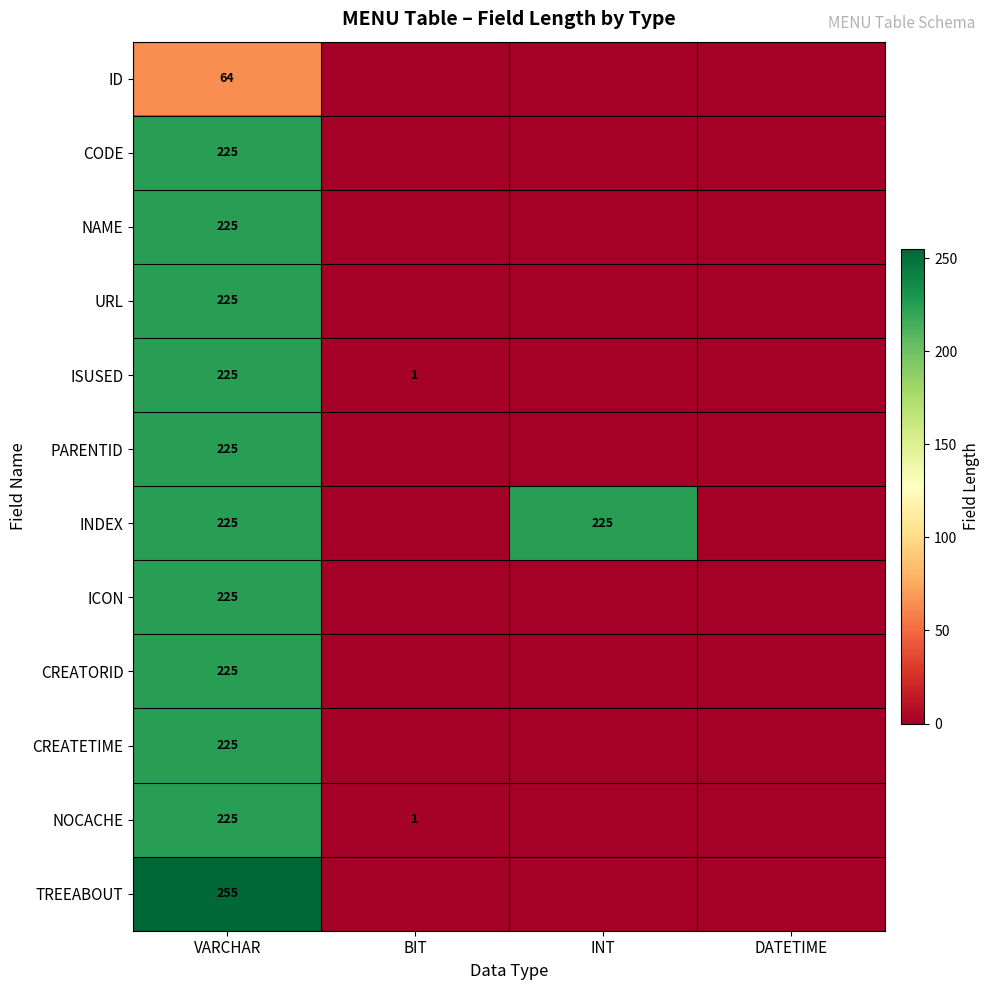

Which series has the largest range (max minus min)?

TREEABOUT